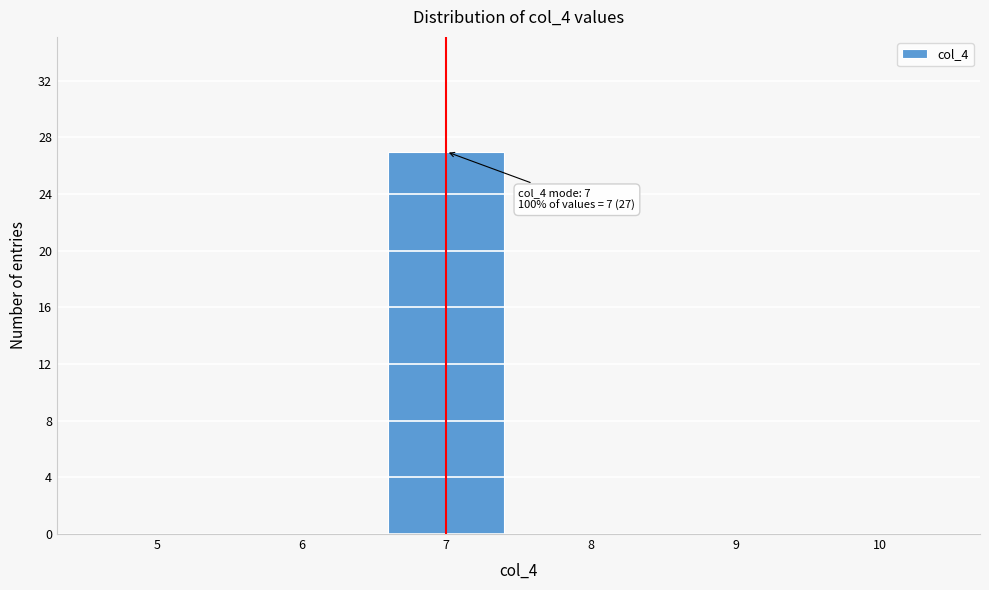

Reading left to right, transcribe all the data shown in this chart.

5=0	6=0	7=27	8=0	9=0	10=0